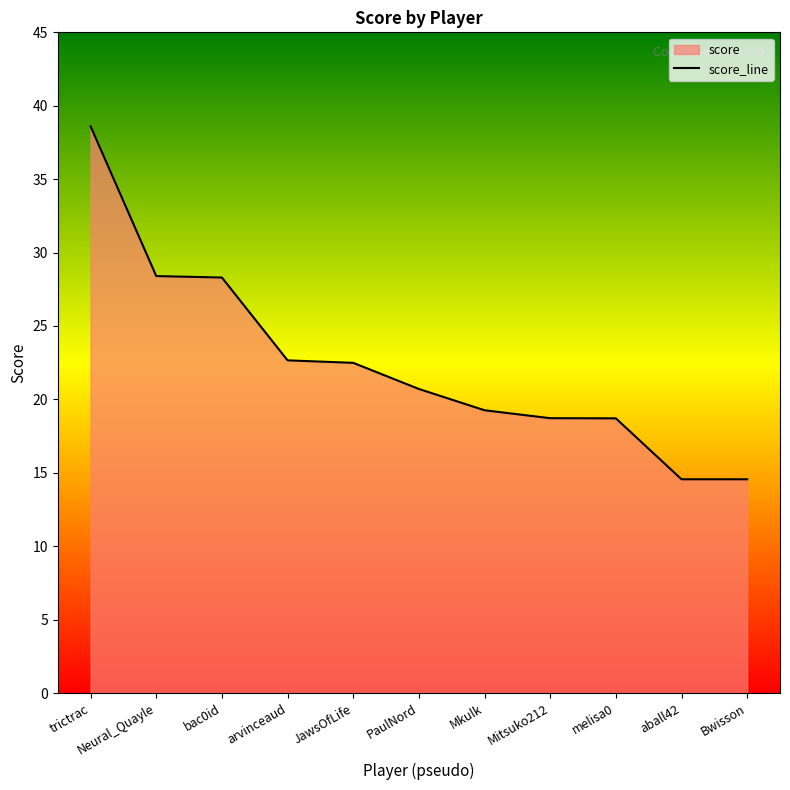

What is the minimum value shown in the chart?

14.6